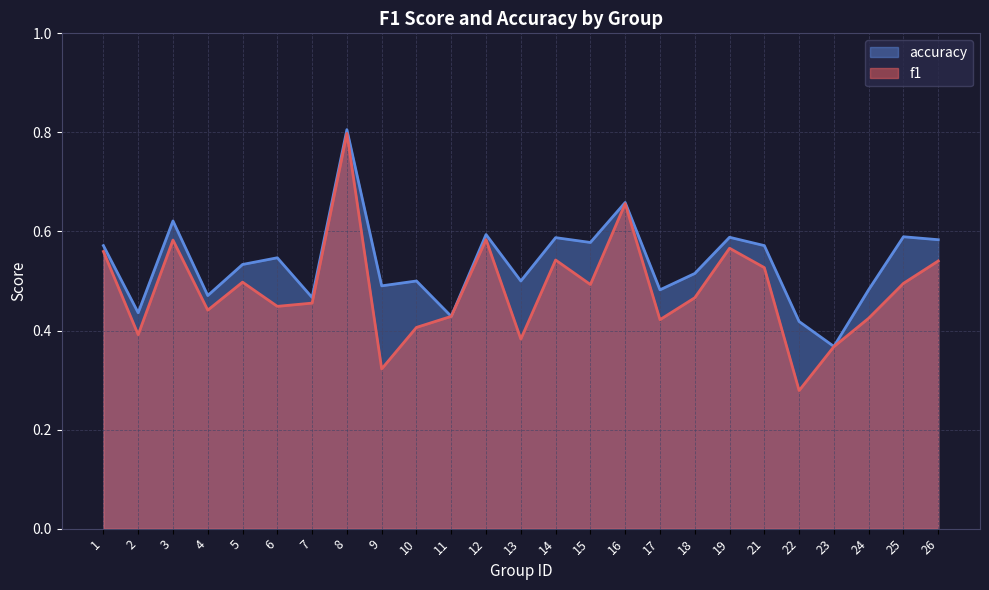

True or false: accuracy and f1 intersect in this chart.

False